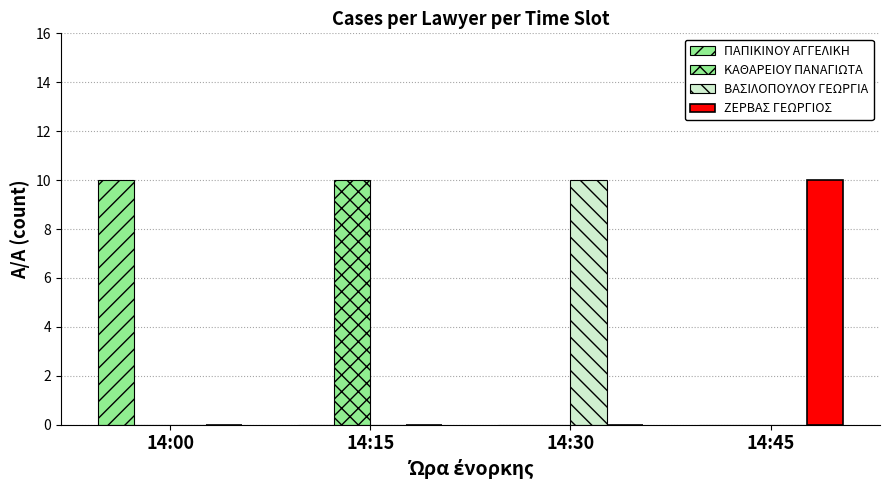

What is the maximum value shown in the chart?

10